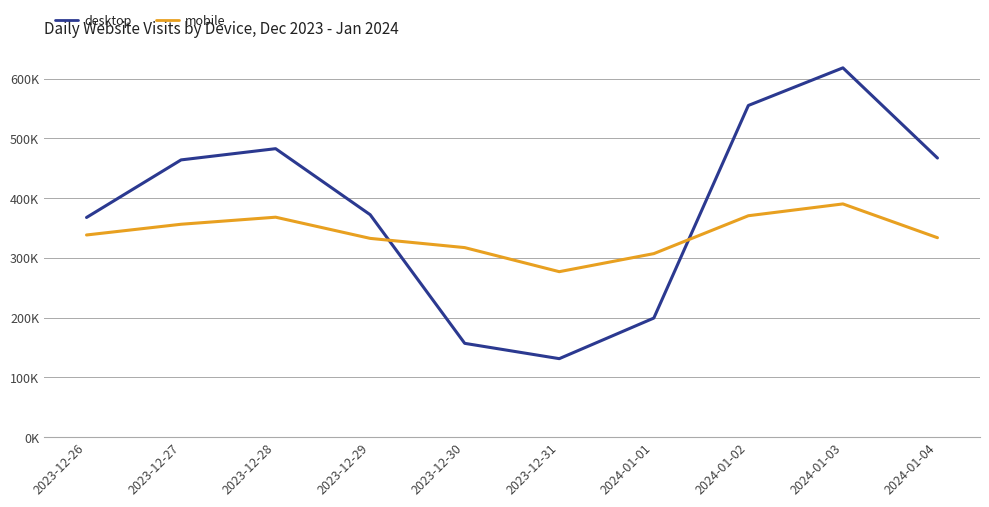

In mobile, how many points are higher than both neighbors (excluding endpoints)?

2